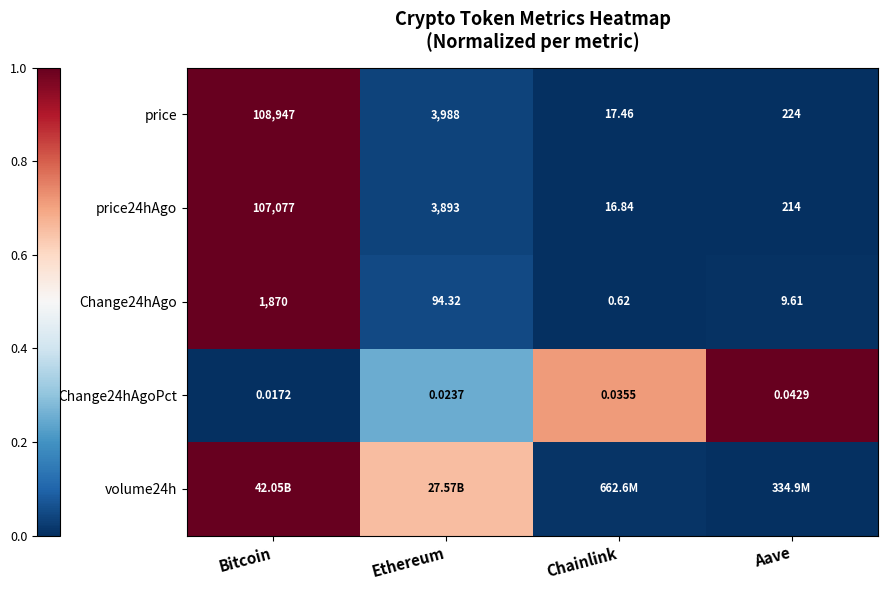

Where does the Change24hAgo series first go above 94?

Bitcoin